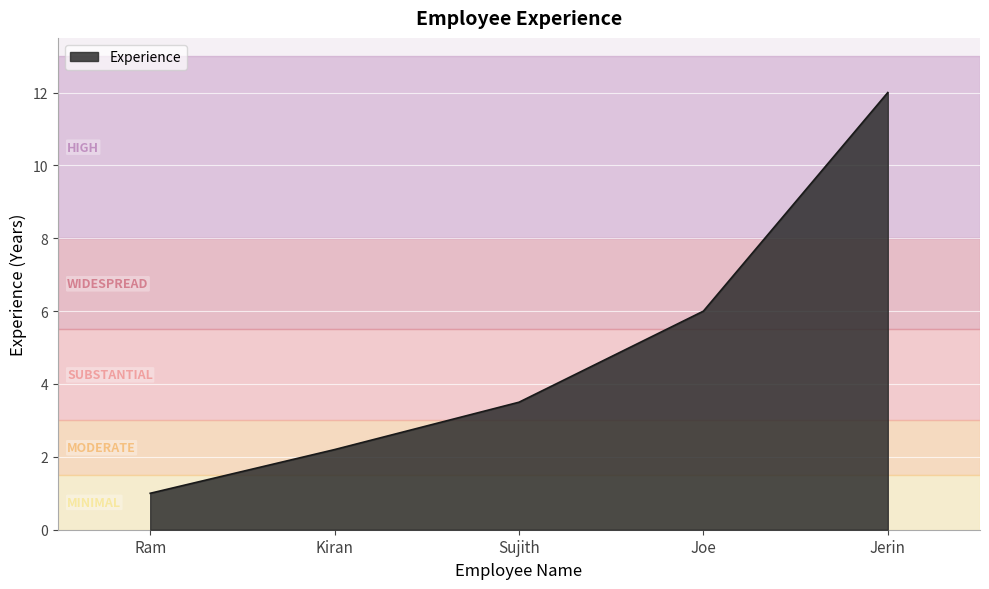

Which category has the highest value across all series?

Jerin